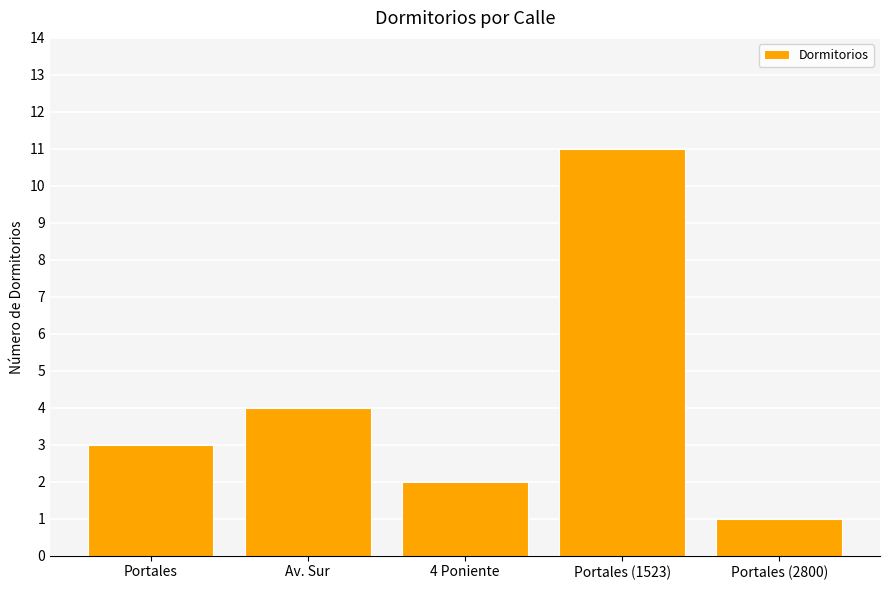

Which category has the lowest value across all series?

Portales (2800)